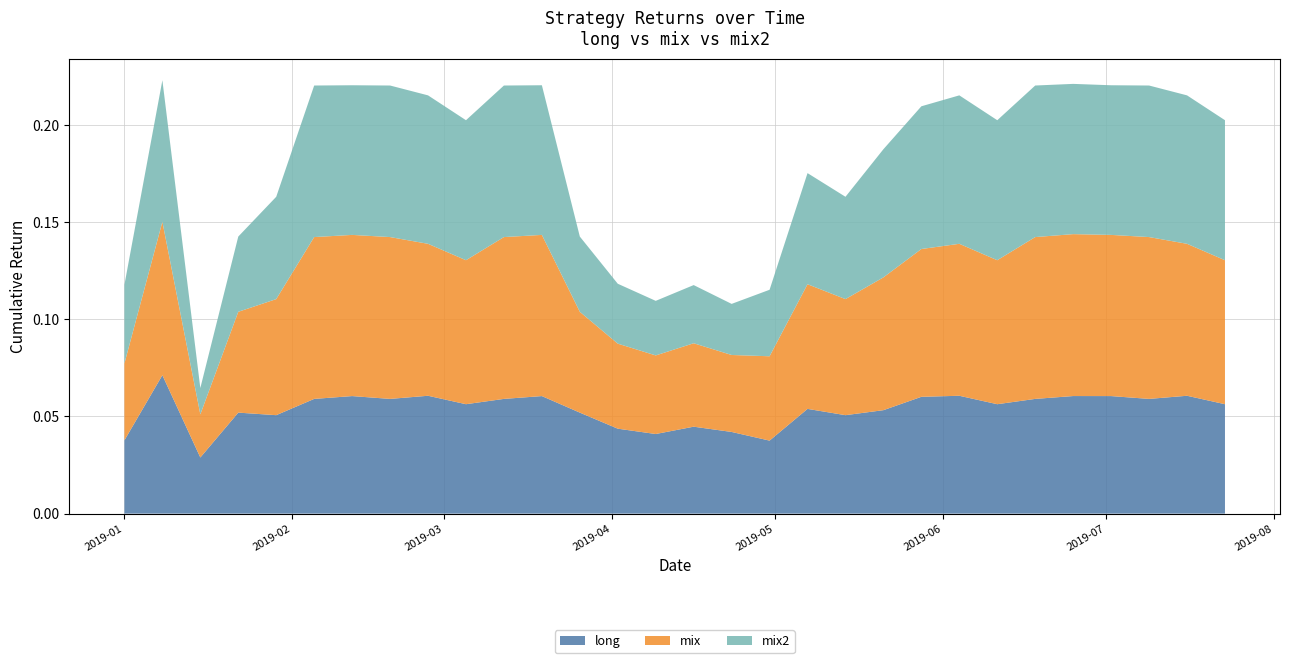

Reading left to right, extract all data points from this chart.

long: 0.0	0.1	0.0	0.1	0.1	0.1	0.1	0.1	0.1	0.1	0.1	0.1	0.1	0.0	0.0	0.0	0.0	0.0	0.1	0.1	0.1	0.1	0.1	0.1	0.1	0.1	0.1	0.1	0.1	0.1
mix: 0.0	0.1	0.0	0.1	0.1	0.1	0.1	0.1	0.1	0.1	0.1	0.1	0.1	0.0	0.0	0.0	0.0	0.0	0.1	0.1	0.1	0.1	0.1	0.1	0.1	0.1	0.1	0.1	0.1	0.1
mix2: 0.0	0.1	0.0	0.0	0.1	0.1	0.1	0.1	0.1	0.1	0.1	0.1	0.0	0.0	0.0	0.0	0.0	0.0	0.1	0.1	0.1	0.1	0.1	0.1	0.1	0.1	0.1	0.1	0.1	0.1